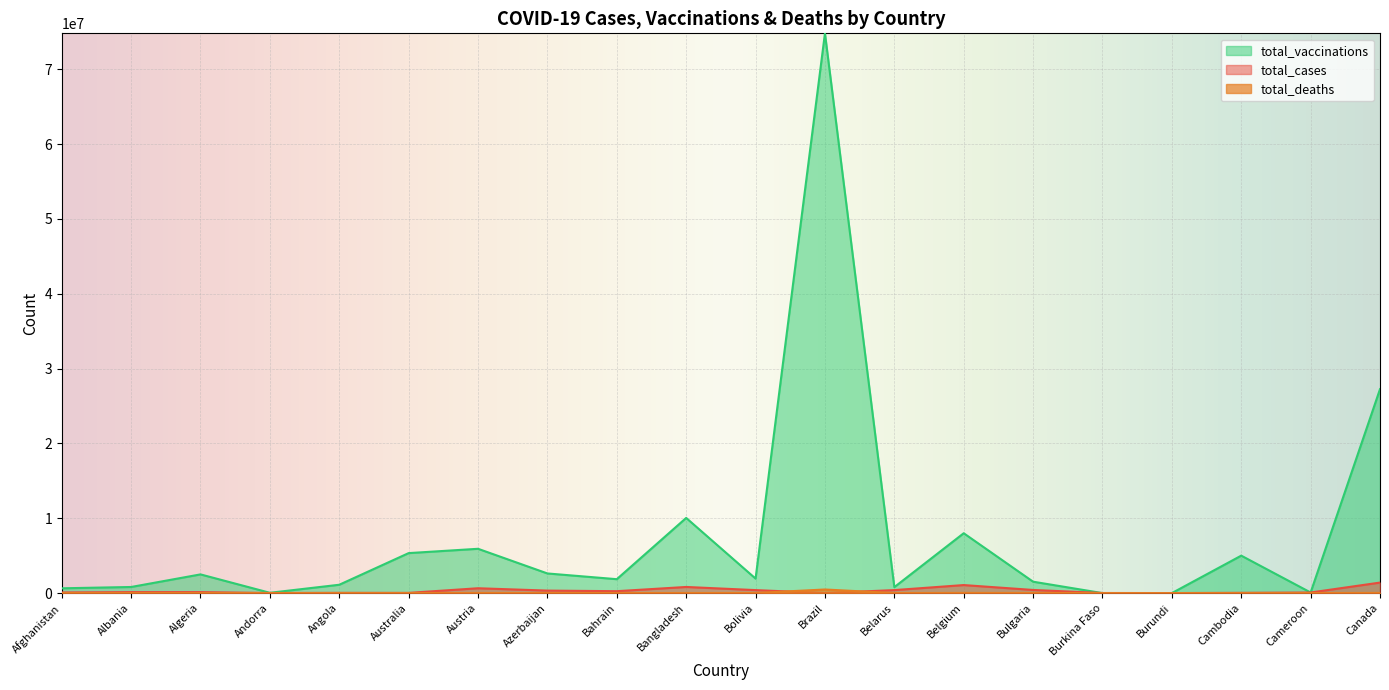

Which category has the highest value in the total_vaccinations series?

Brazil